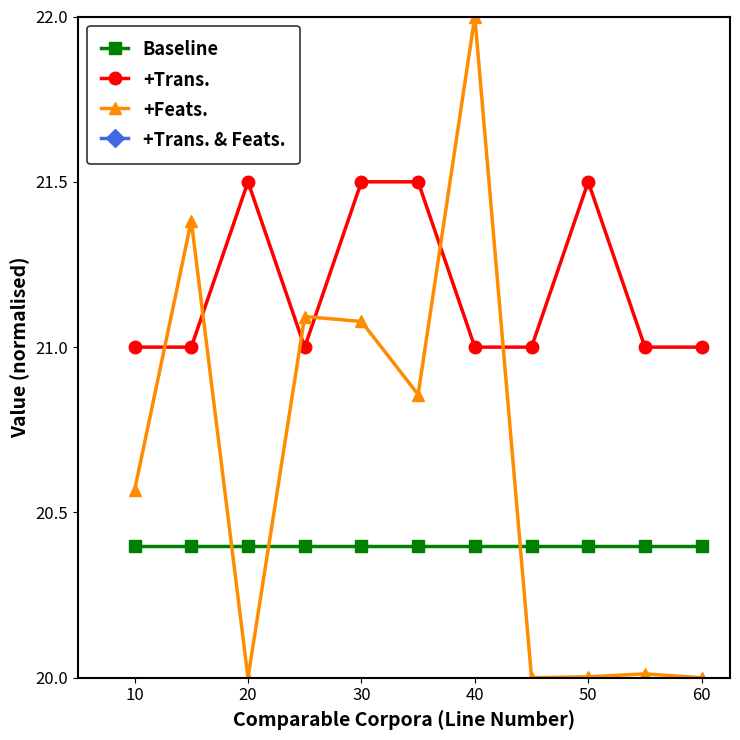

Which series has the largest total across all categories?

+Trans. & Feats.